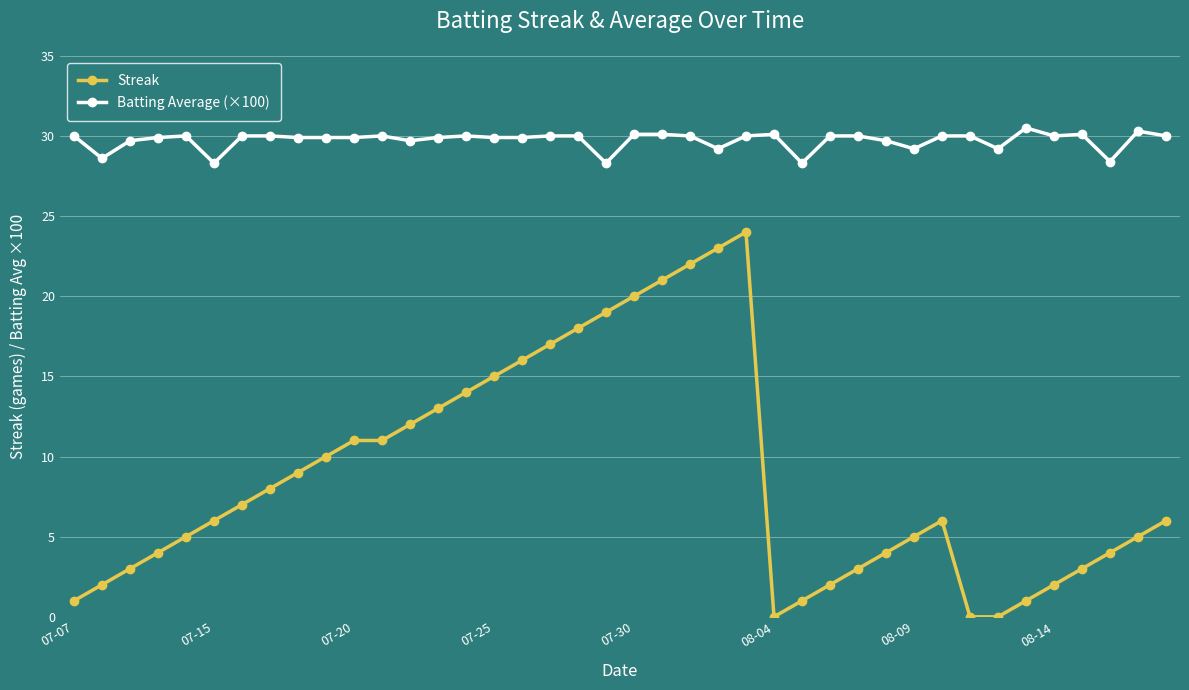

Which series has the largest total across all categories?

Batting Average (×100)